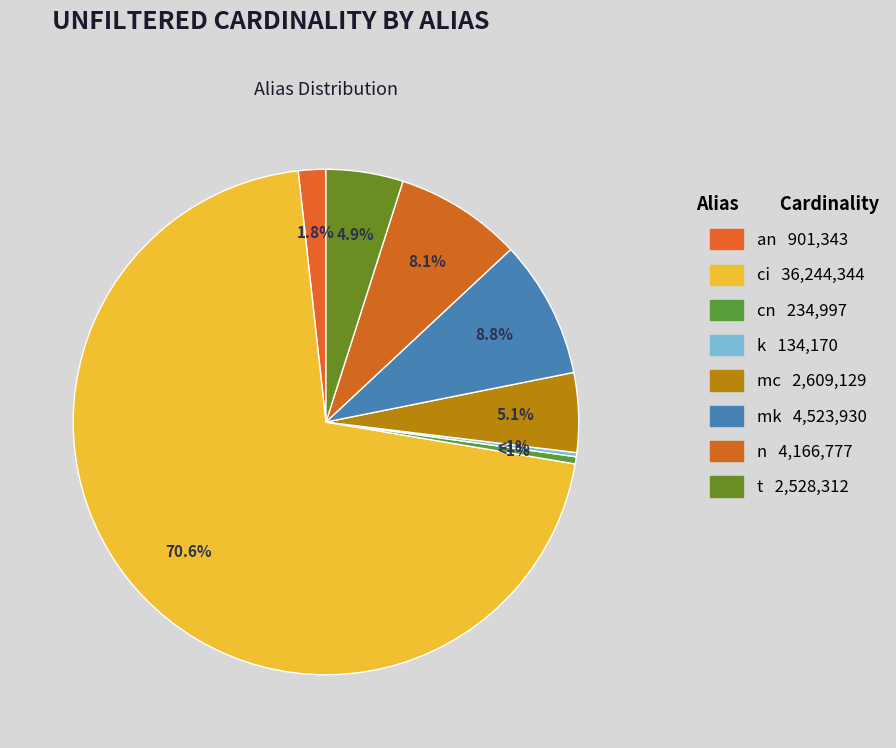

How much of the chart is everything except ci?

29.4%